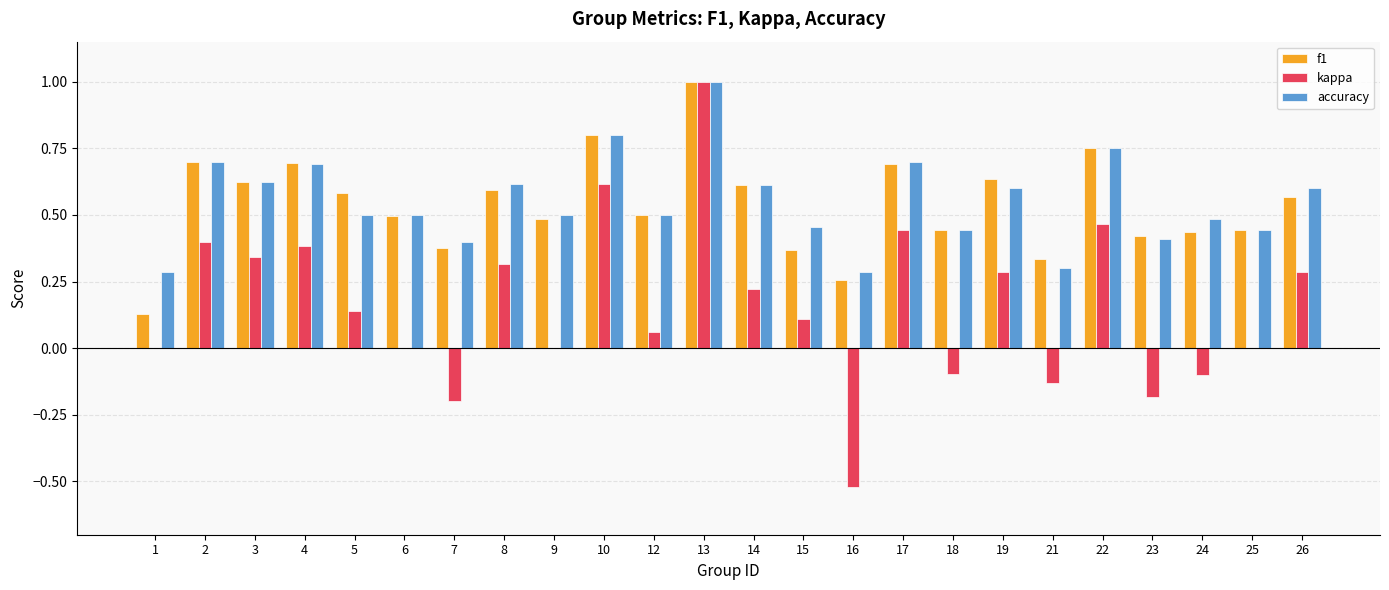

Which series changed the most between 9 and 14?

kappa